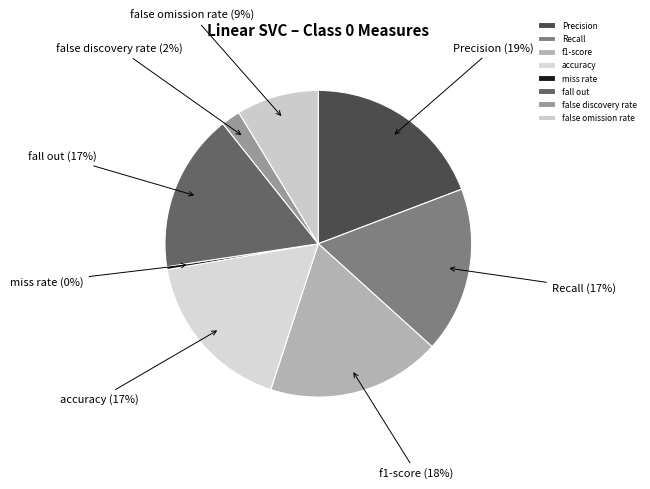

Does Recall represent more than half of the total?

No